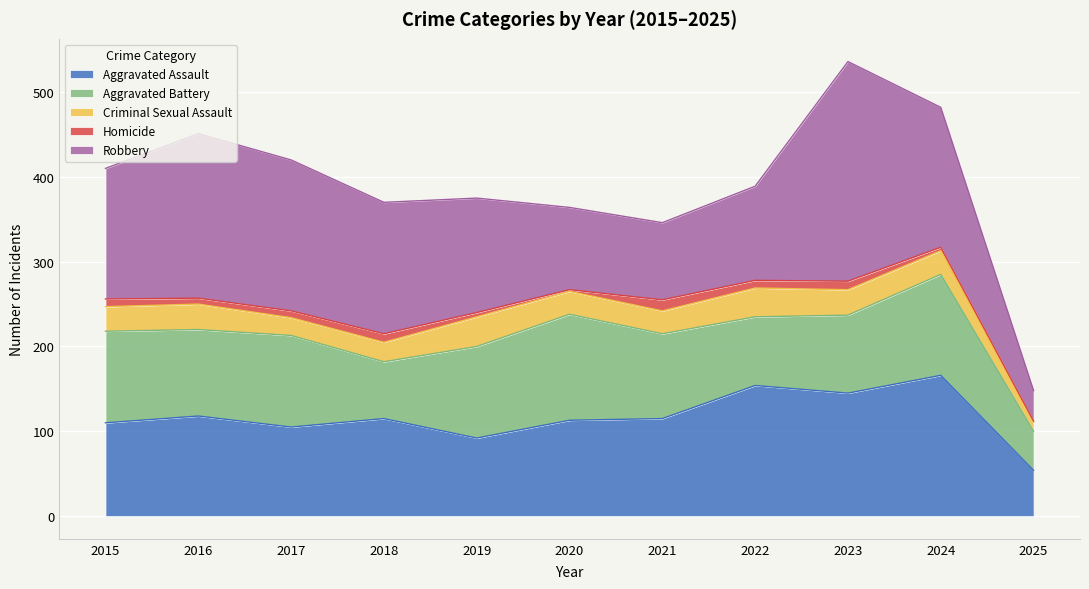

Reading left to right, extract all data points from this chart.

Aggravated Assault: 110	118	105	115	92	113	115	154	145	166	54
Aggravated Battery: 108	102	108	67	108	125	100	81	92	119	46
Criminal Sexual Assault: 29	30	21	23	35	27	27	34	30	28	11
Homicide: 9	7	8	10	5	2	13	9	10	4	1
Robbery: 154	194	178	155	135	97	91	111	259	165	36